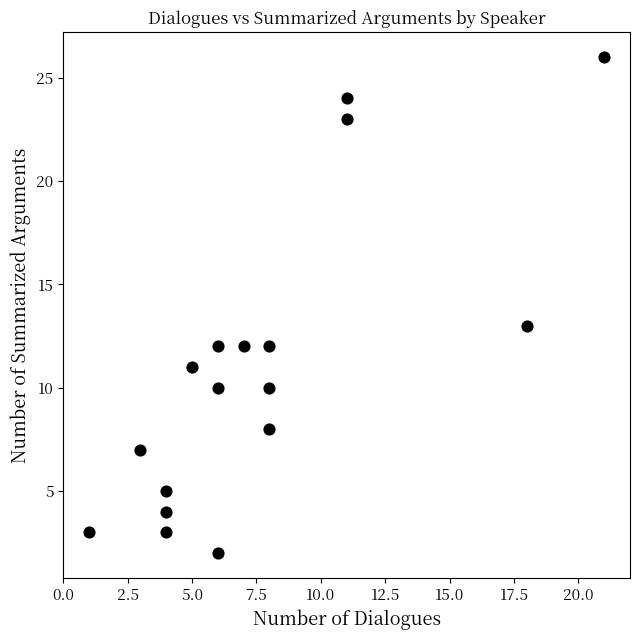

What Y value in the scatter plot is closest to 14?

13